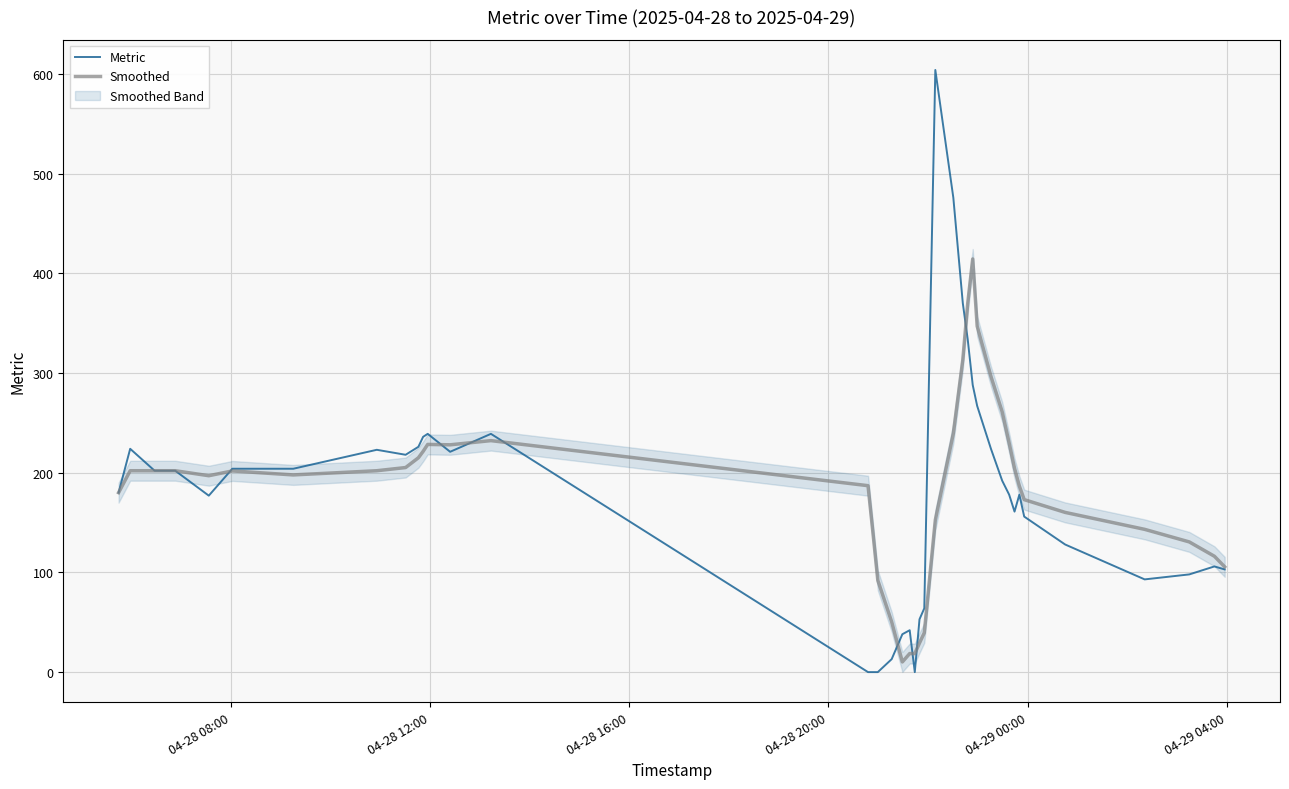

What is the highest value of the Smoothed series?

414.4